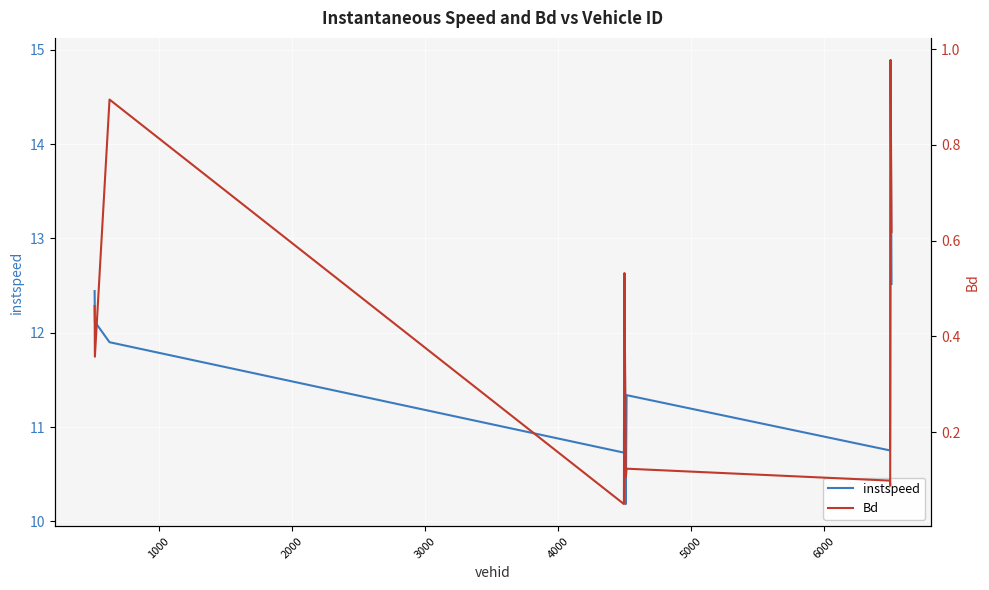

What is the highest value of the instspeed series?

14.9